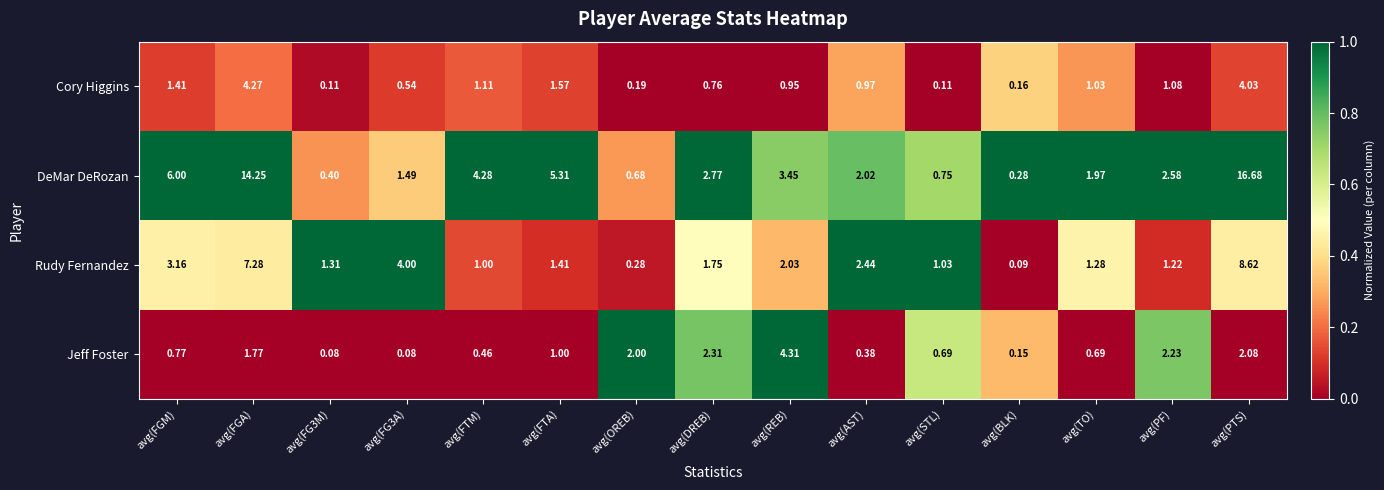

Which category has the highest value in the DeMar DeRozan series?

avg(PTS)